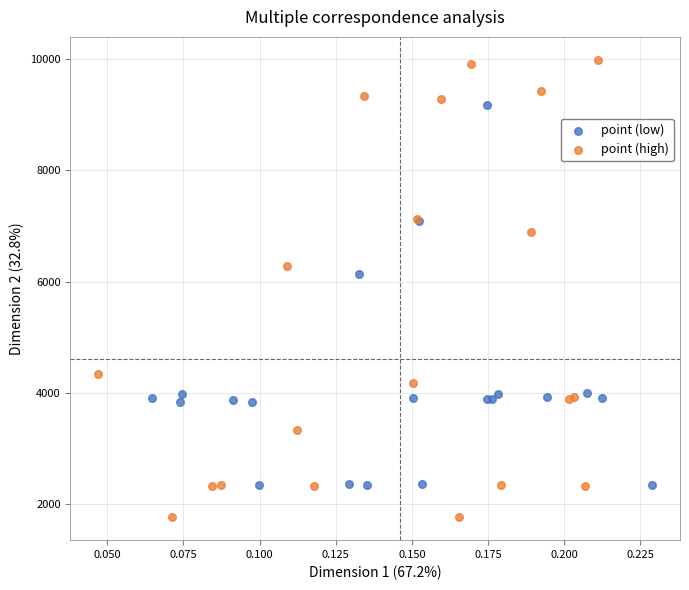

Which series contains the highest Y value?

point (high)